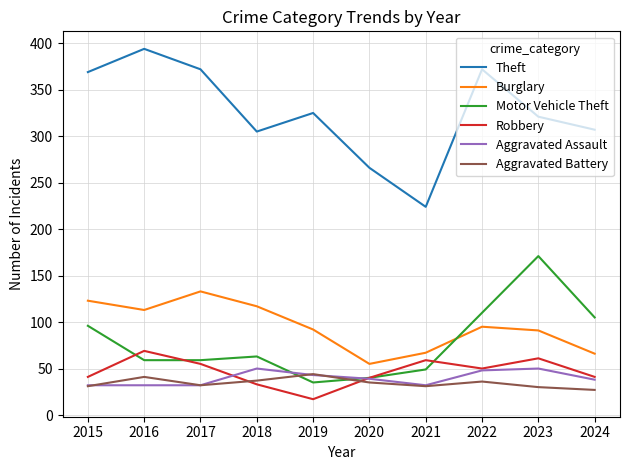

What is the maximum value shown in the chart?

394